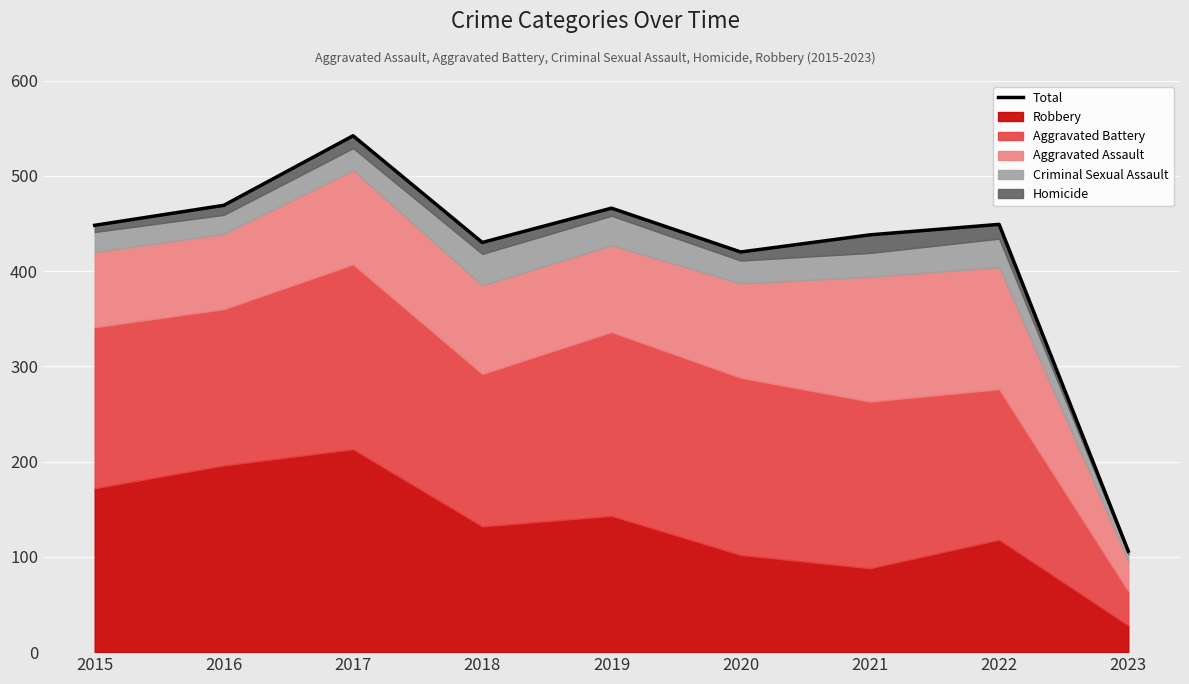

Reading left to right, extract all data points from this chart.

2015=448	2016=469	2017=542	2018=430	2019=466	2020=420	2021=438	2022=449	2023=106